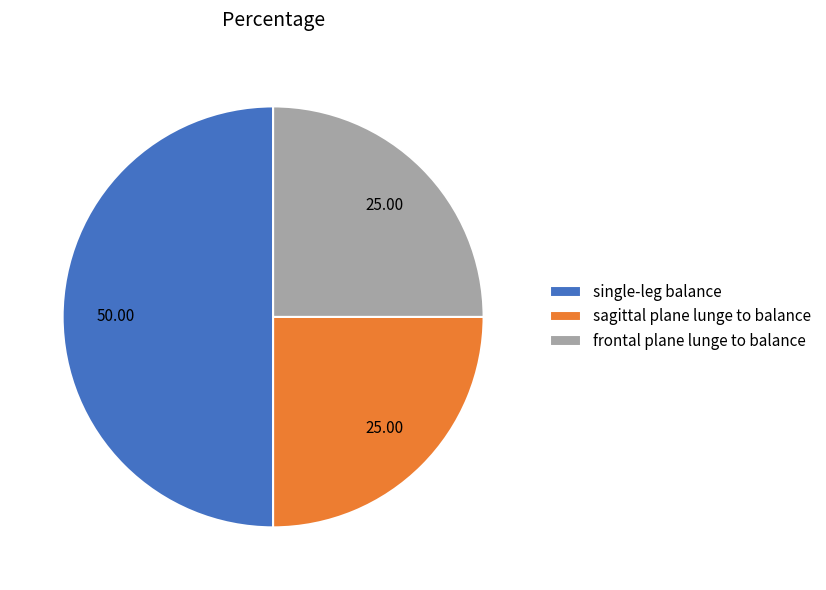

Do single-leg balance and sagittal plane lunge to balance together represent more than half of the pie?

Yes